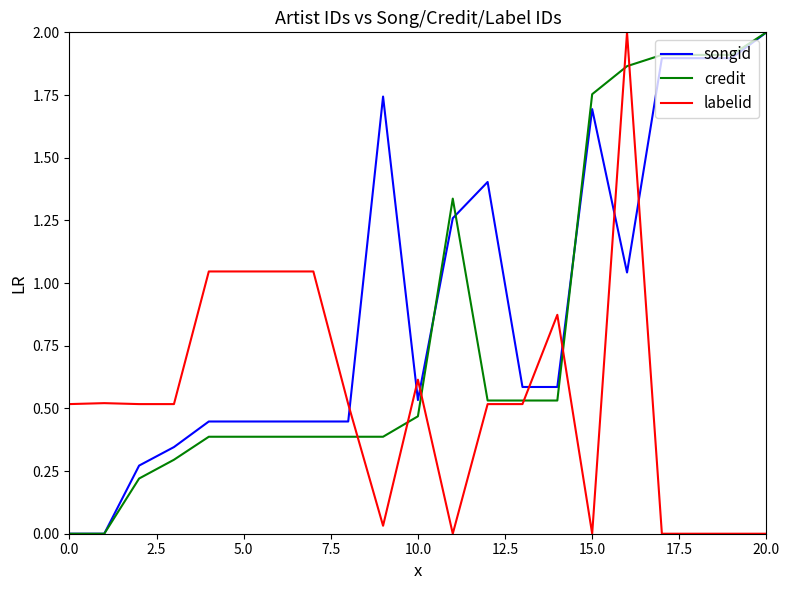

List the series in order of their overall mean, highest first.

songid, credit, labelid